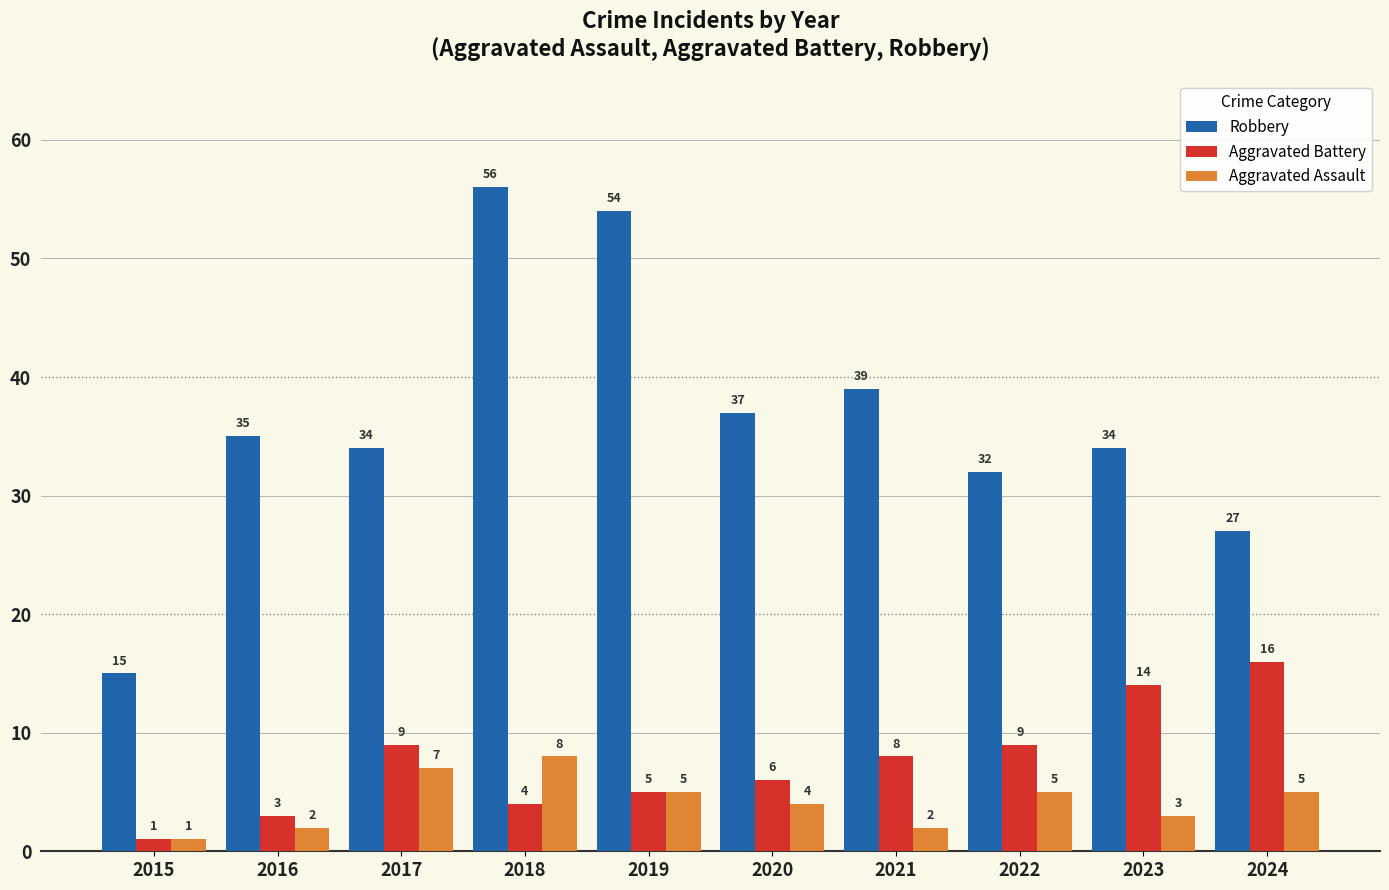

Rank the series at 2020 from lowest to highest value.

Aggravated Assault, Aggravated Battery, Robbery